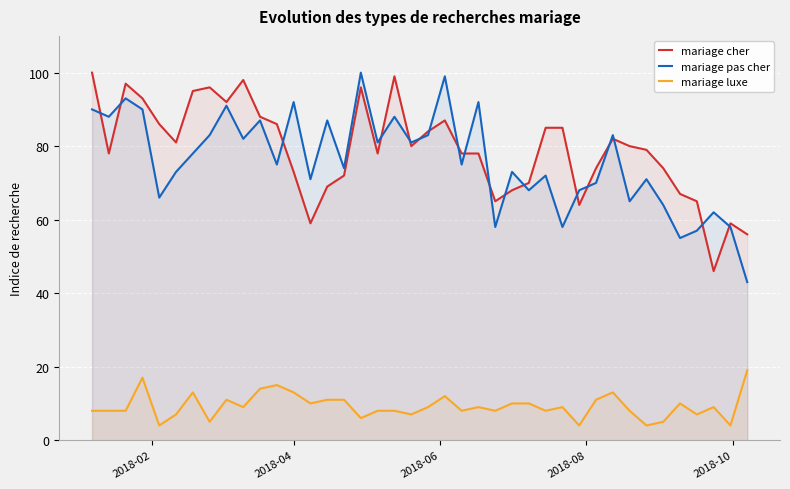

What is the highest value of the mariage cher series?

100